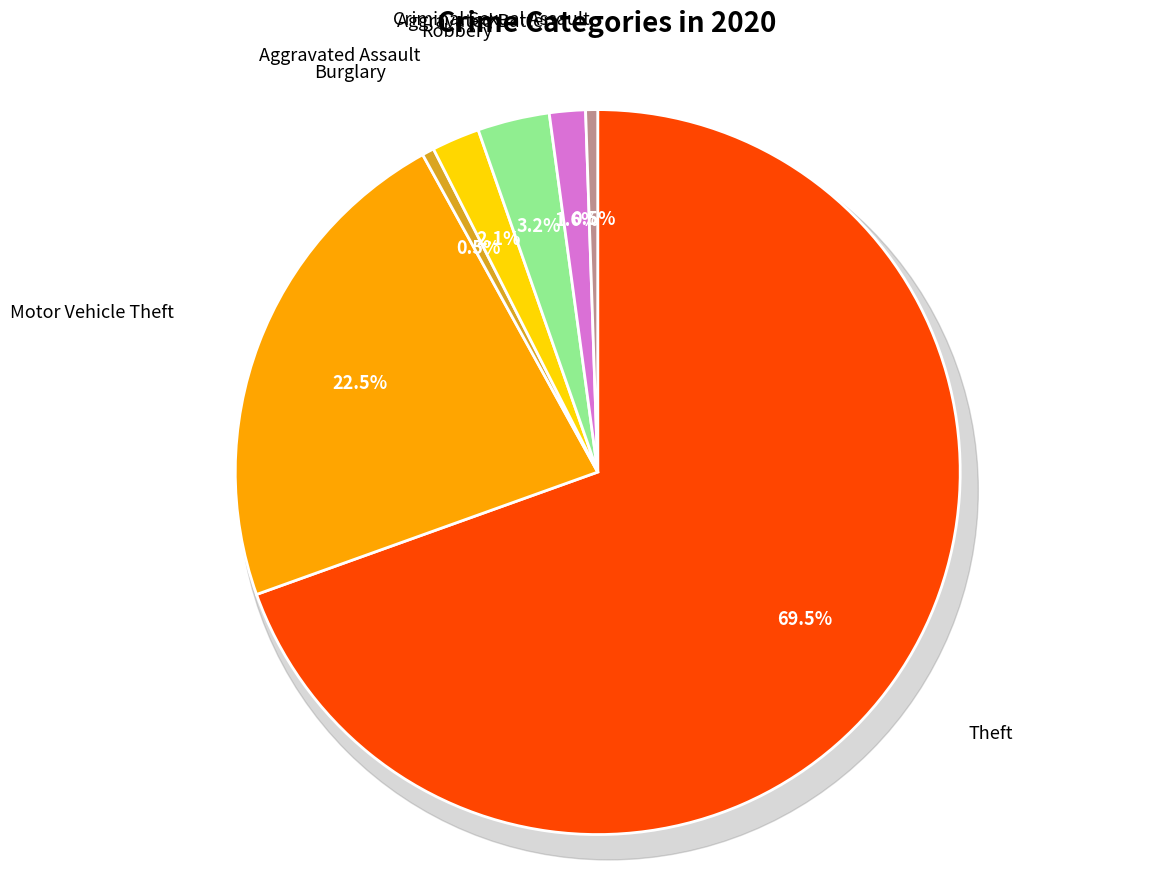

What percentage is the Burglary slice, to the nearest percent?

1%